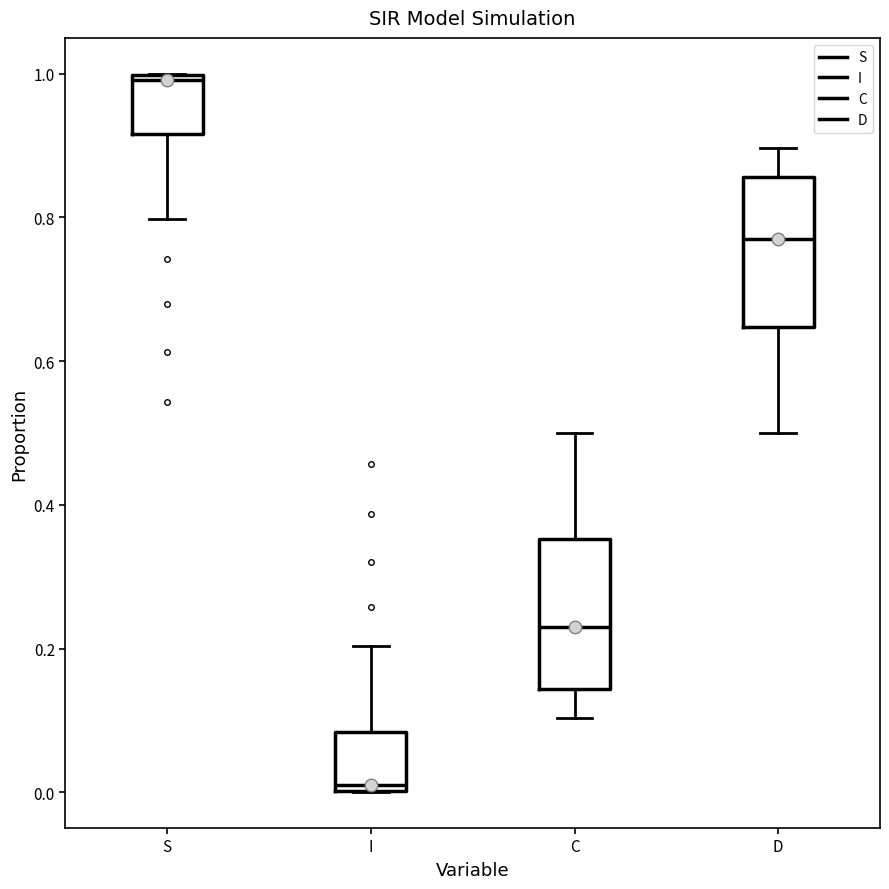

Reading left to right, transcribe this box plot: for each box, give where its median line is, the range the box spans, and where its two whiskers end, as read against the y-axis. The values are not printed on the chart, so give them approximately, as read against the axis.

S: median 1.00 (just below the box's upper edge), box 0.92 to 1.00, whiskers 0.80 to 1.00
I: median 0.00 (just above the box's lower edge), box 0.00 to 0.08, whiskers 0.00 to 0.20
C: median 0.24, box 0.14 to 0.36, whiskers 0.10 to 0.50
D: median 0.76, box 0.64 to 0.86, whiskers 0.50 to 0.90